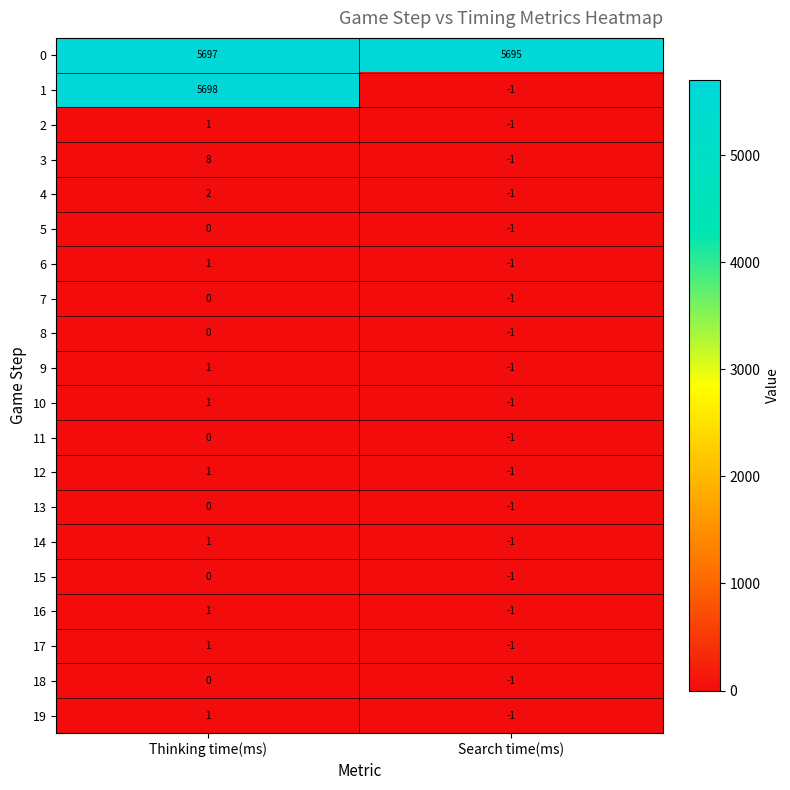

What is the approximate value of 1 at Thinking time(ms), to the nearest 50?

5700